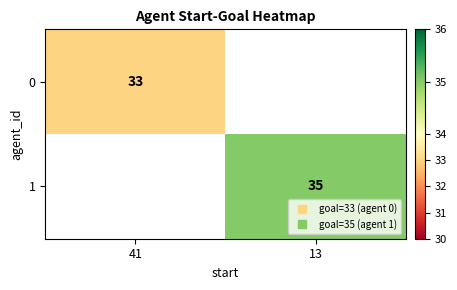

Count the number of categories in the chart.

2